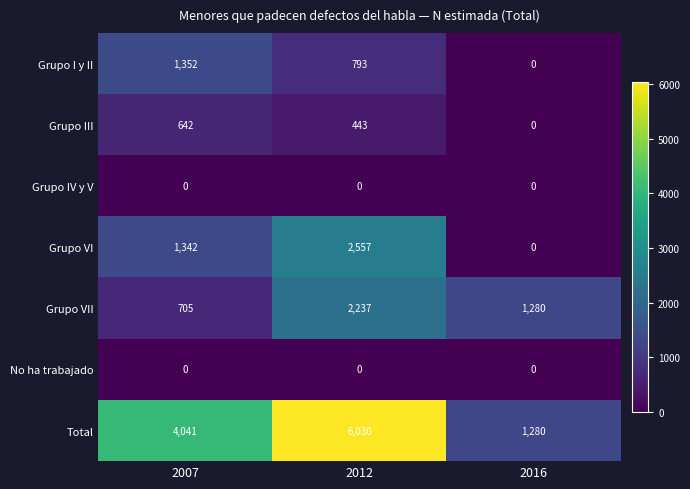

Which series has the widest spread of values?

Total